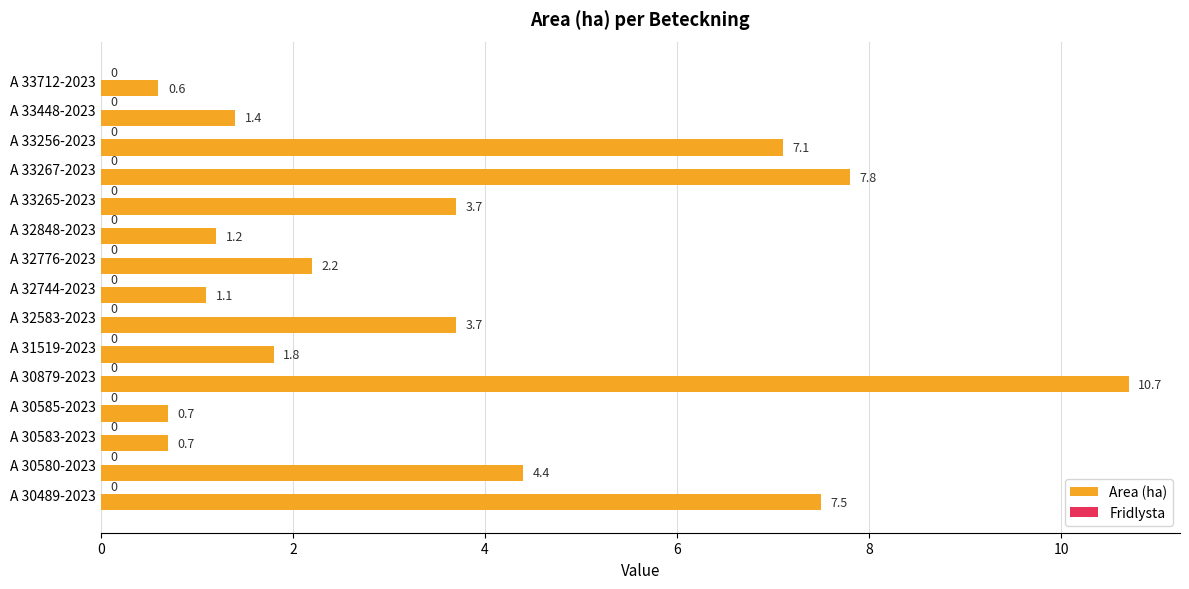

Reading bottom to top, extract all data points from this chart.

7.5	4.4	0.7	0.7	10.7	1.8	3.7	1.1	2.2	1.2	3.7	7.8	7.1	1.4	0.6